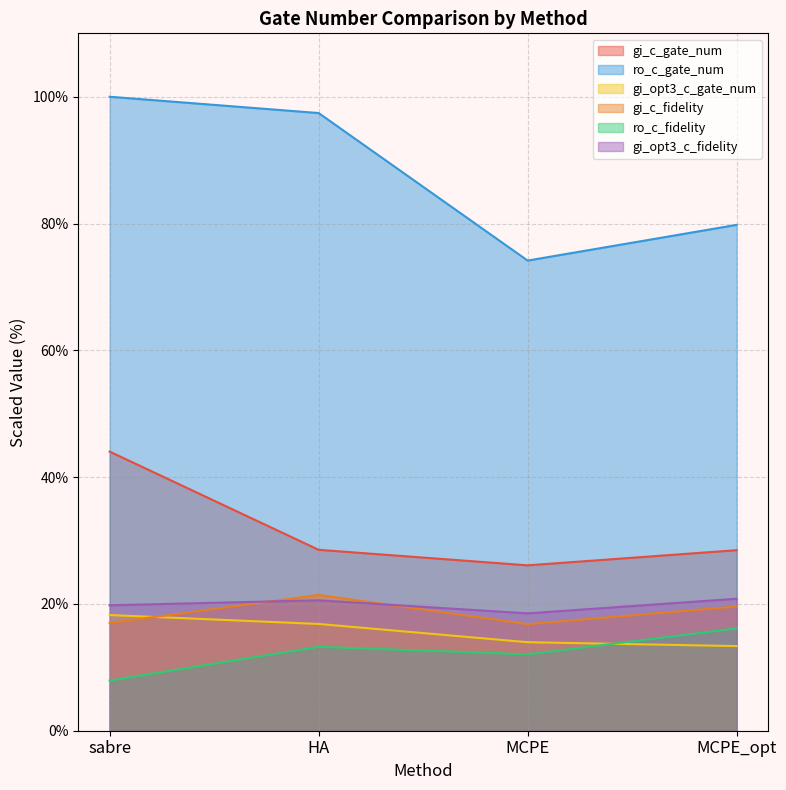

What is the label of the 1st point from the right?

MCPE_opt